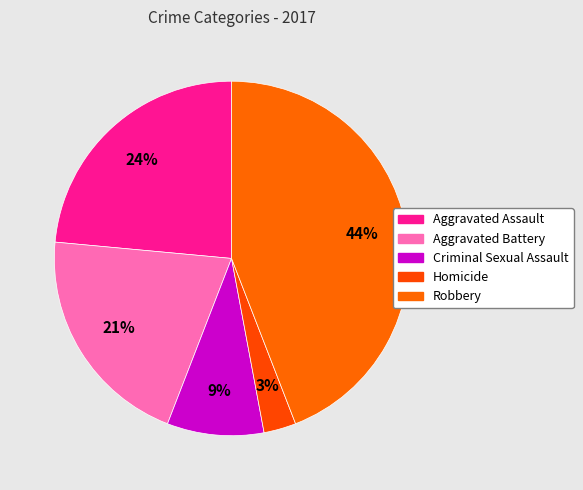

How many slices are in this pie chart?

5